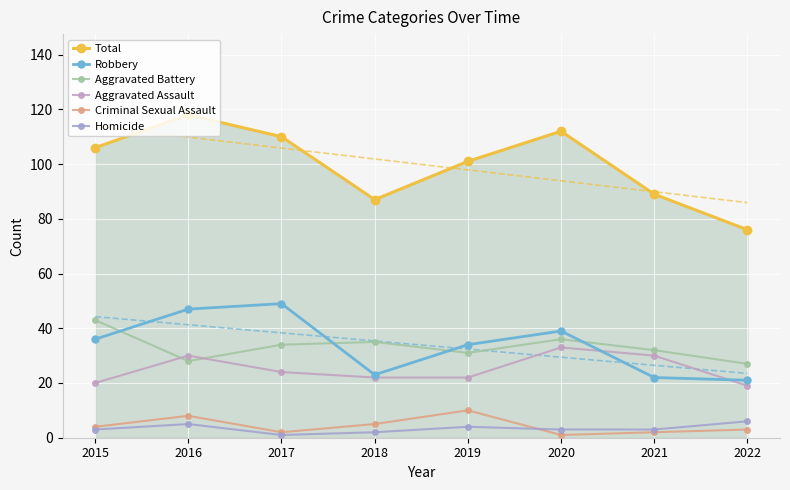

At 2018, list the series in order from smallest to largest.

Homicide, Criminal Sexual Assault, Aggravated Assault, Robbery, Aggravated Battery, Total